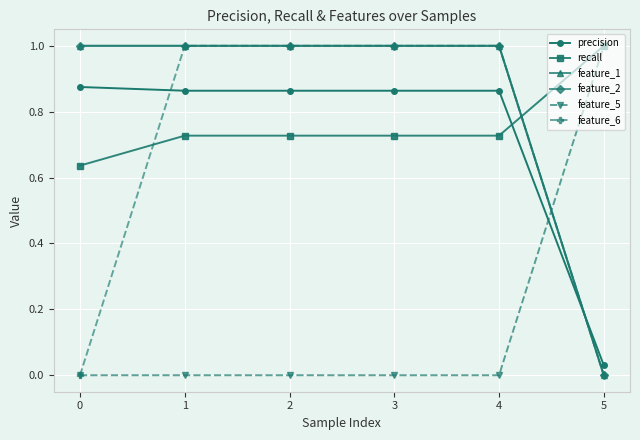

What is the maximum value for recall?

1.0